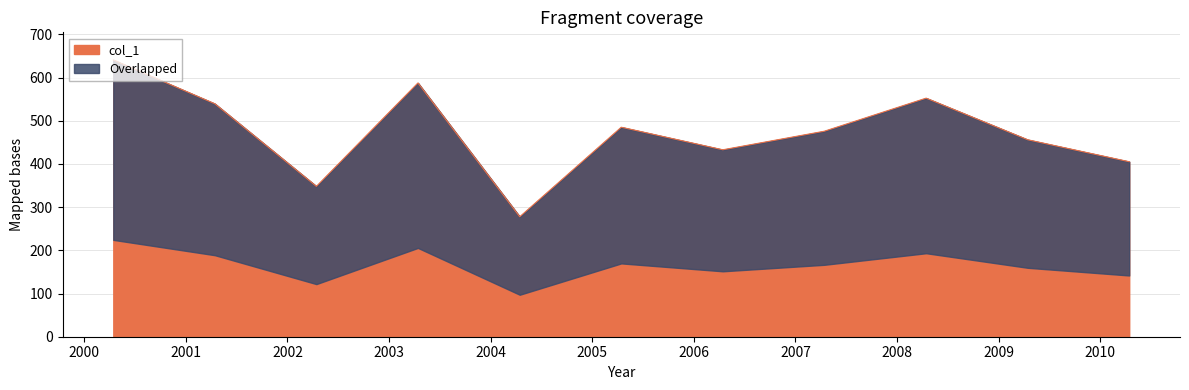

How many categories are shown in the chart?

11